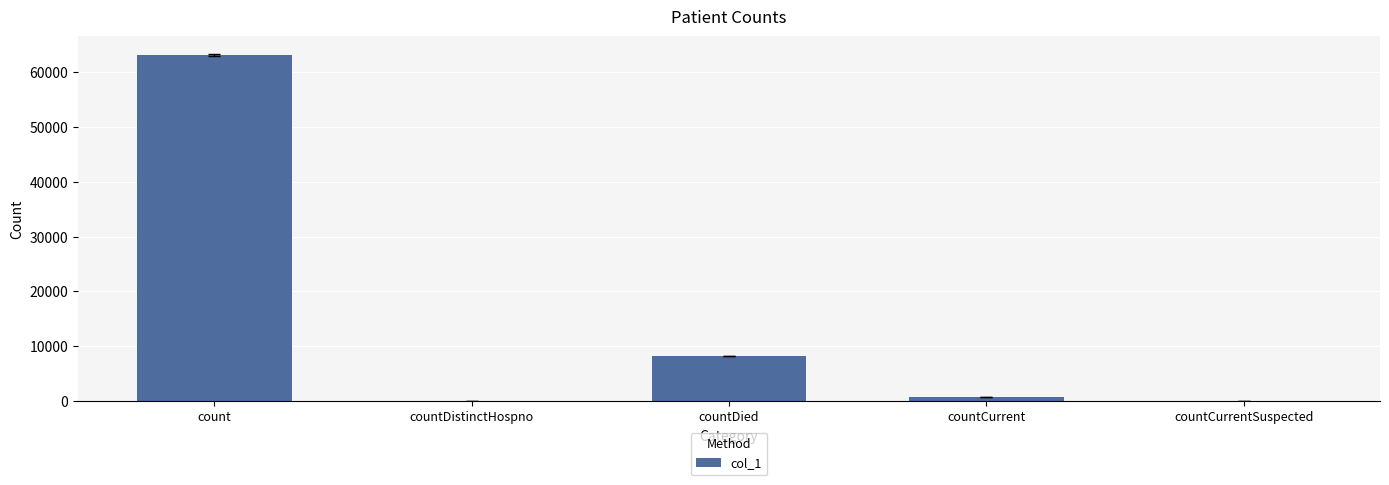

Where is the data nearest to the value 31577?

countDied